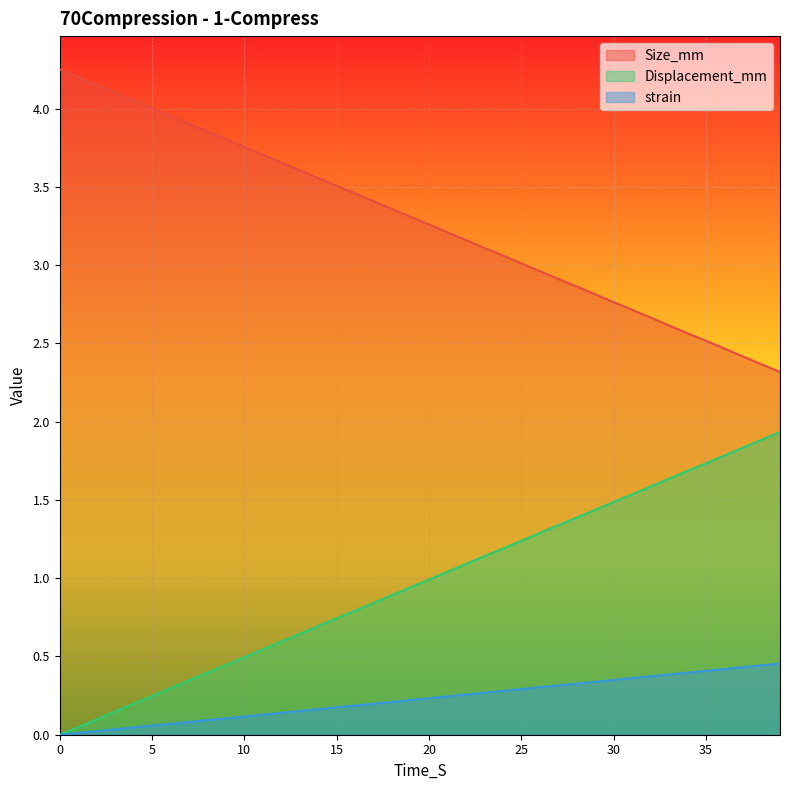

At which category is the sum across all series the highest?

39.0